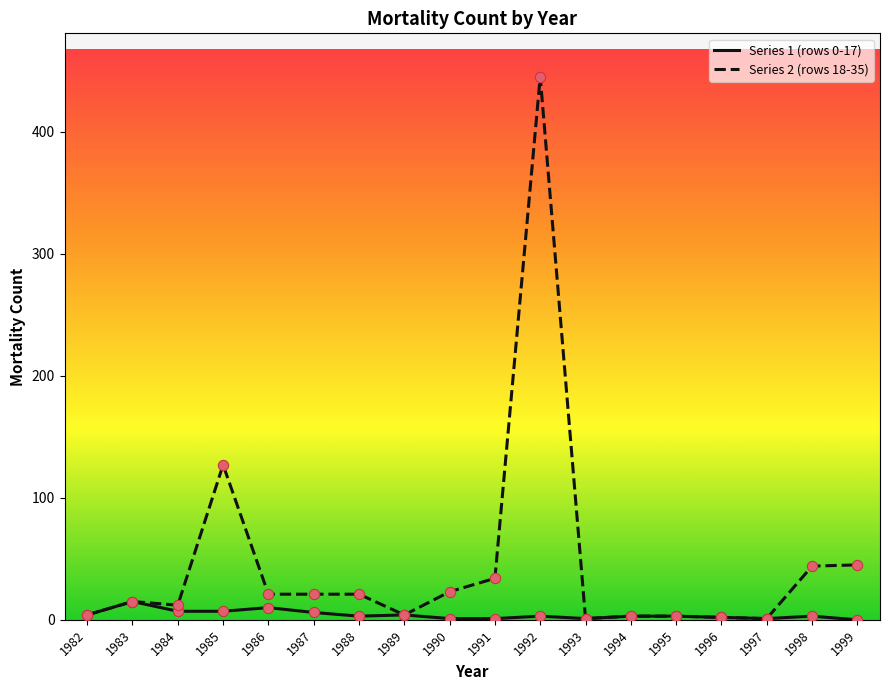

At which category is the sum across all series the highest?

1992